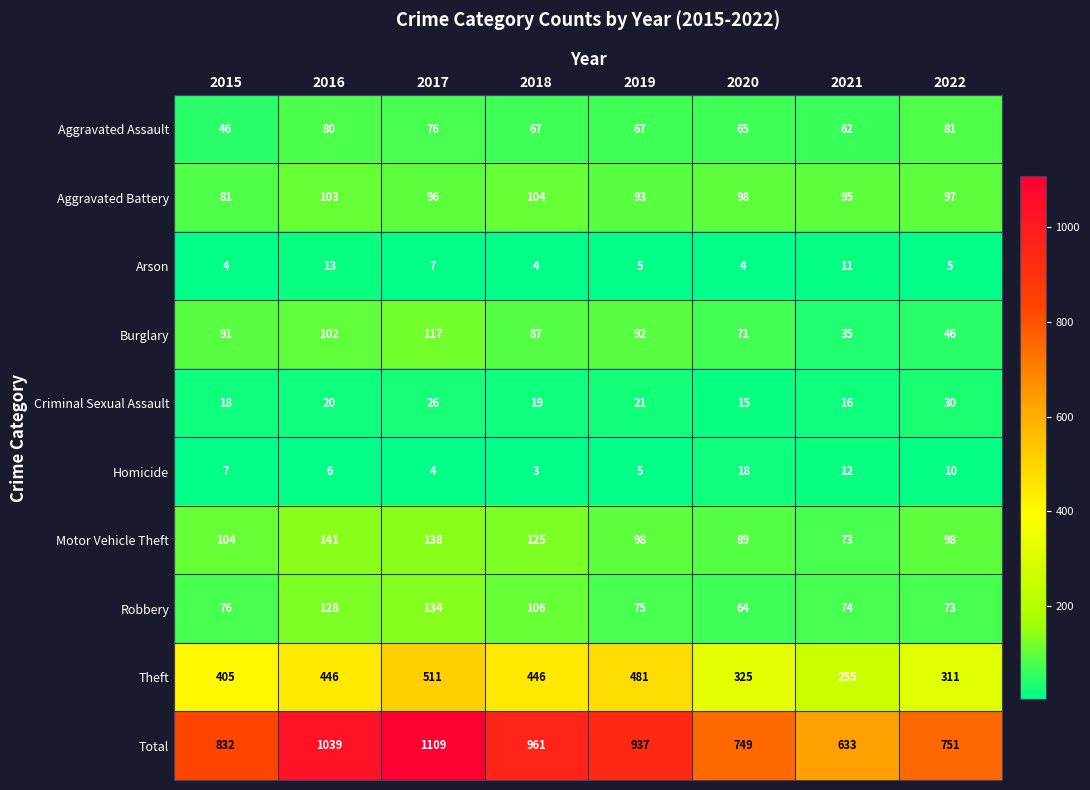

What is the difference between the second highest and second lowest values in the Burglary series?

56